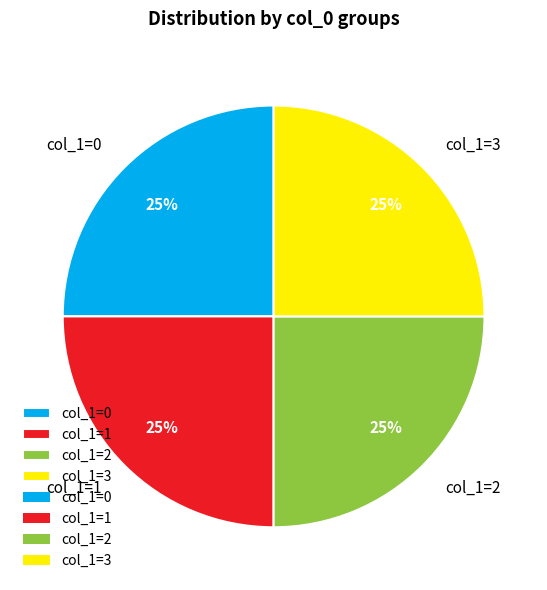

Is it true that col_1=3 is 25% of the pie?

True